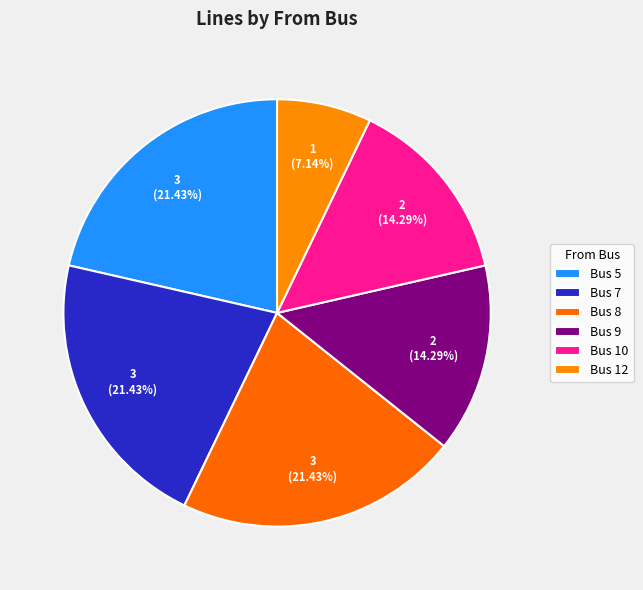

Which has a higher value, Bus 10 or Bus 7?

Bus 7